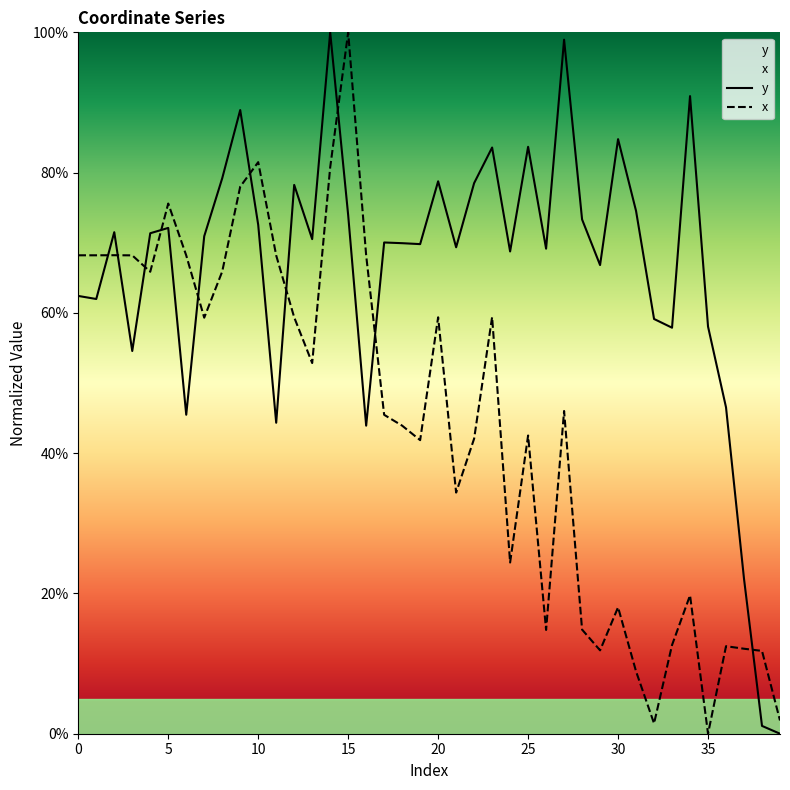

Rank the series at 25 from highest to lowest value.

y, x